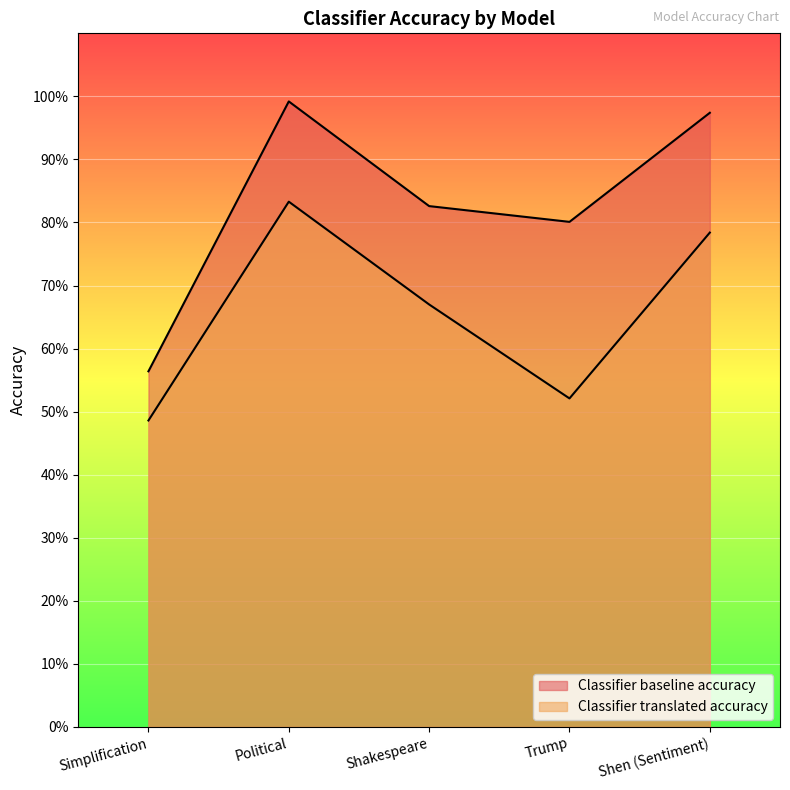

What is the sum of the Classifier translated accuracy values at Political and Trump?

1.4